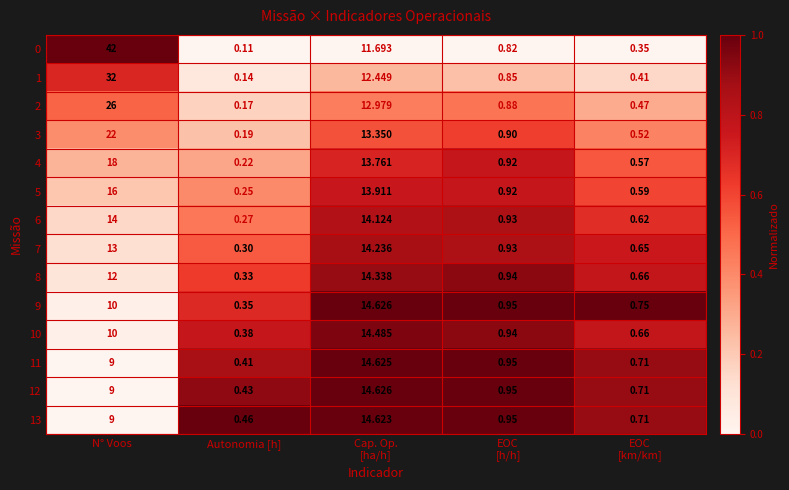

At which label is 12 closest to 7?

N° Voos